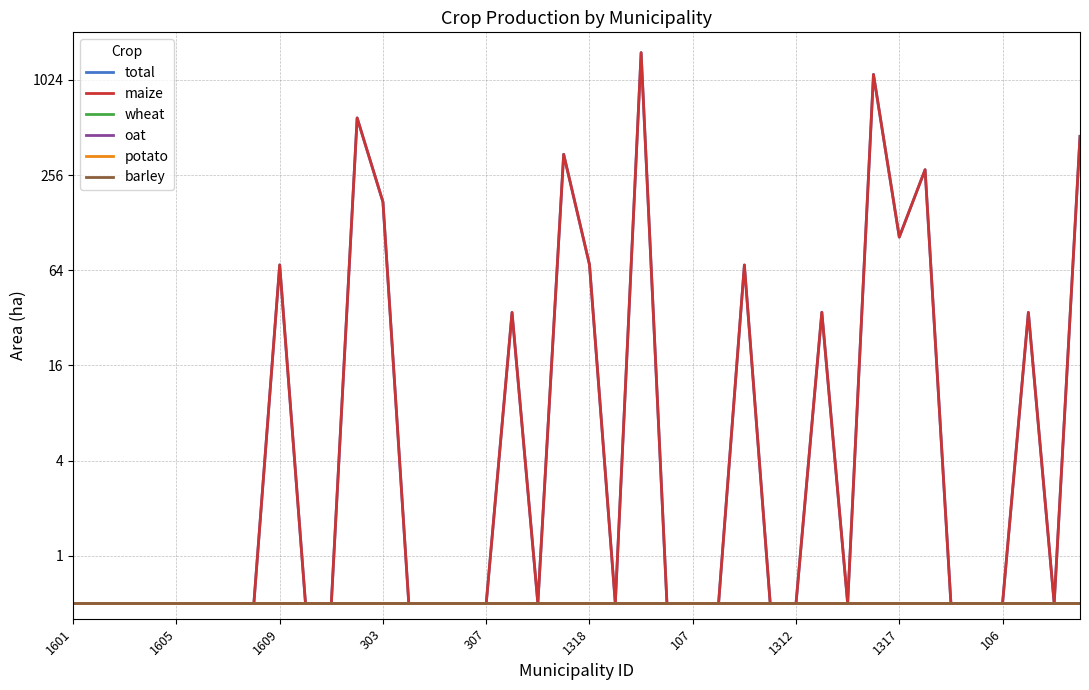

Reading left to right, extract all data points from this chart.

total: 0.5	0.5	0.5	0.5	0.5	0.5	0.5	0.5	69.2	0.5	0.5	588.7	173.1	0.5	0.5	0.5	0.5	34.6	0.5	346.6	69.5	0.5	1523.7	0.5	0.5	0.5	69.2	0.5	0.5	34.7	0.5	1109.4	103.8	277.0	0.5	0.5	0.5	34.6	0.5	450.2
maize: 0.5	0.5	0.5	0.5	0.5	0.5	0.5	0.5	69.2	0.5	0.5	588.7	173.1	0.5	0.5	0.5	0.5	34.6	0.5	346.6	69.5	0.5	1523.7	0.5	0.5	0.5	69.2	0.5	0.5	34.7	0.5	1109.4	103.8	277.0	0.5	0.5	0.5	34.6	0.5	450.2
wheat: 0.5	0.5	0.5	0.5	0.5	0.5	0.5	0.5	0.5	0.5	0.5	0.5	0.5	0.5	0.5	0.5	0.5	0.5	0.5	0.5	0.5	0.5	0.5	0.5	0.5	0.5	0.5	0.5	0.5	0.5	0.5	0.5	0.5	0.5	0.5	0.5	0.5	0.5	0.5	0.5
oat: 0.5	0.5	0.5	0.5	0.5	0.5	0.5	0.5	0.5	0.5	0.5	0.5	0.5	0.5	0.5	0.5	0.5	0.5	0.5	0.5	0.5	0.5	0.5	0.5	0.5	0.5	0.5	0.5	0.5	0.5	0.5	0.5	0.5	0.5	0.5	0.5	0.5	0.5	0.5	0.5
potato: 0.5	0.5	0.5	0.5	0.5	0.5	0.5	0.5	0.5	0.5	0.5	0.5	0.5	0.5	0.5	0.5	0.5	0.5	0.5	0.5	0.5	0.5	0.5	0.5	0.5	0.5	0.5	0.5	0.5	0.5	0.5	0.5	0.5	0.5	0.5	0.5	0.5	0.5	0.5	0.5
barley: 0.5	0.5	0.5	0.5	0.5	0.5	0.5	0.5	0.5	0.5	0.5	0.5	0.5	0.5	0.5	0.5	0.5	0.5	0.5	0.5	0.5	0.5	0.5	0.5	0.5	0.5	0.5	0.5	0.5	0.5	0.5	0.5	0.5	0.5	0.5	0.5	0.5	0.5	0.5	0.5